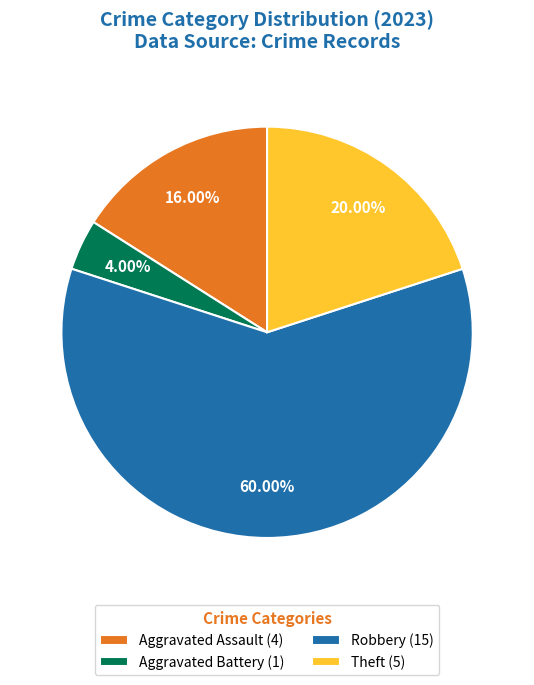

Which slice is the largest?

Robbery (15)